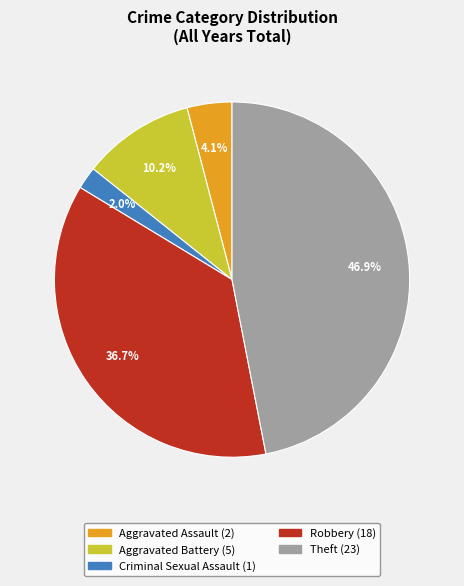

How many segments does this pie chart have?

5